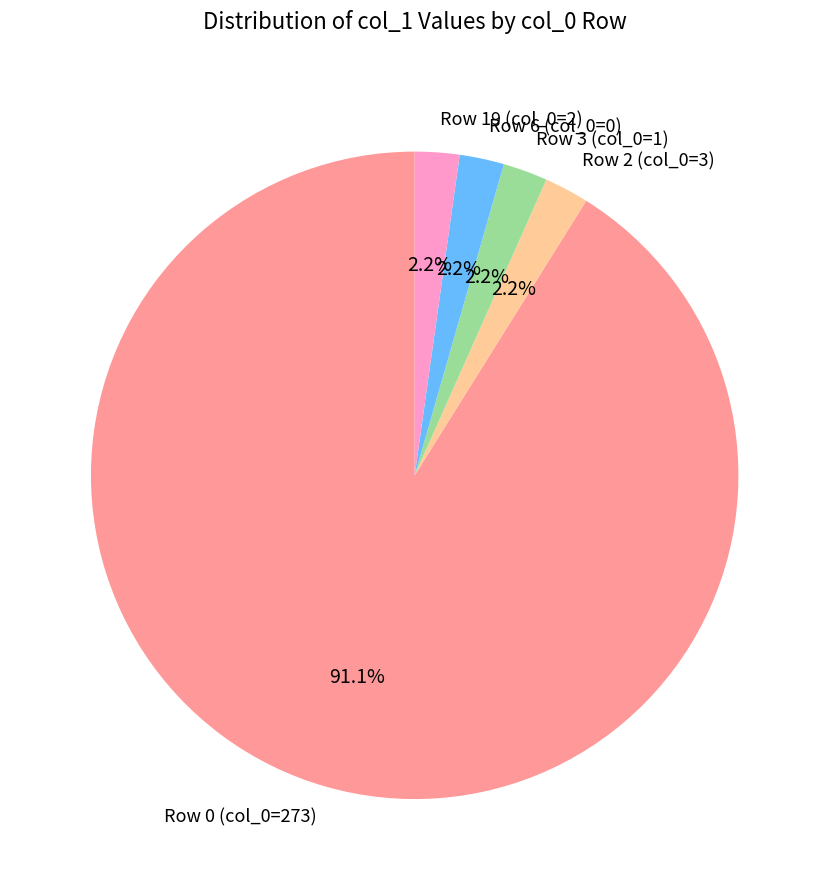

Is the sum of Row 0 (col_0=273) and Row 2 (col_0=3) greater than half?

Yes